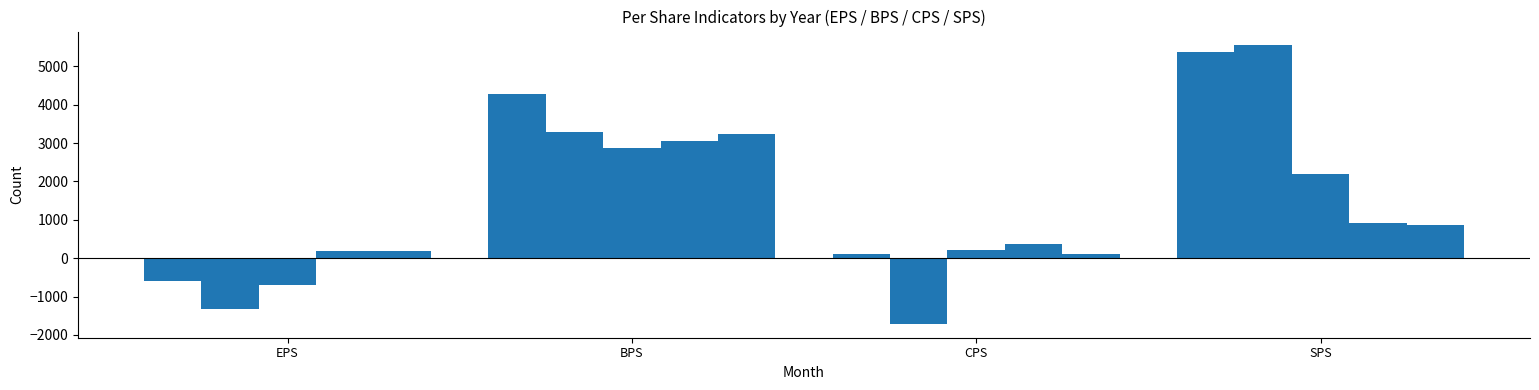

What is the minimum value shown in the chart?

-1710